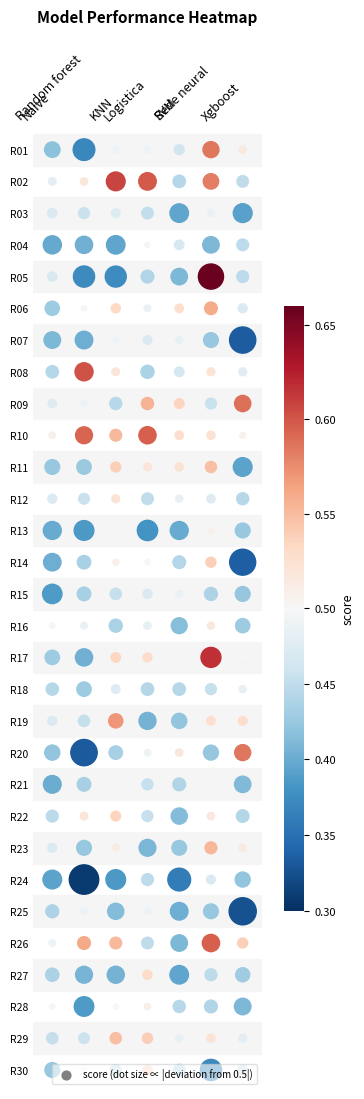

Between 22 and 19, which is larger?

22